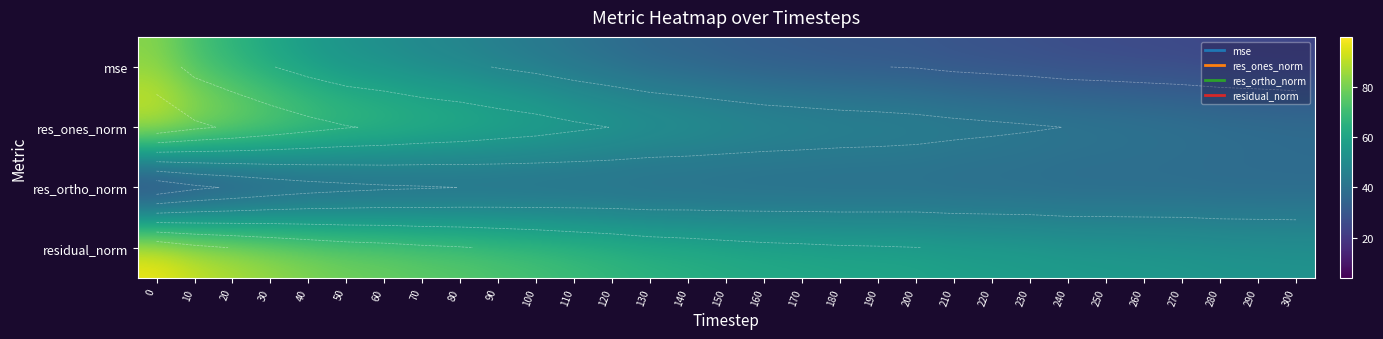

Count the number of data series in this chart.

4